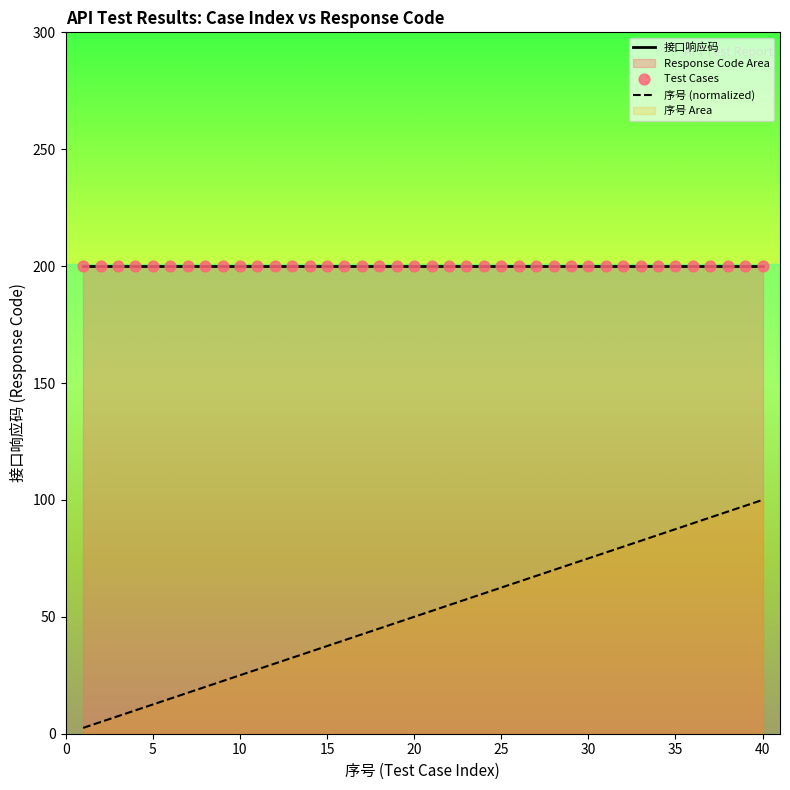

What is the total value across all series at 10?

225.0